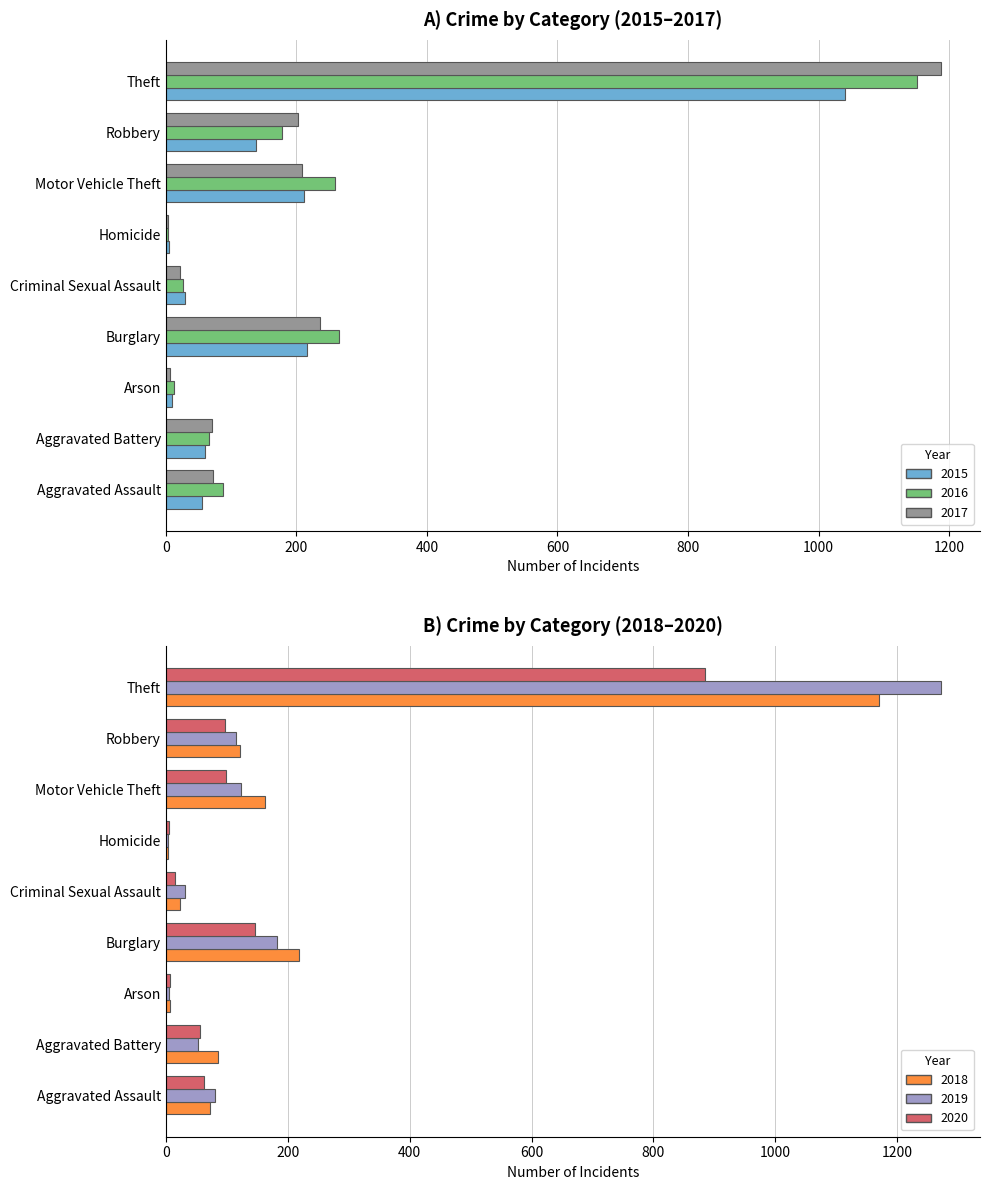

What are all the series names shown in the legend?

2015, 2016, 2017, 2018, 2019, 2020